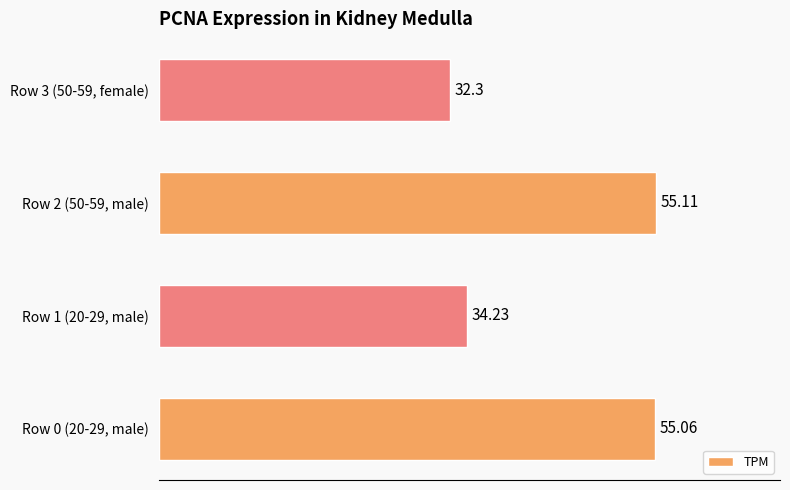

What is the sum of all values?

176.7